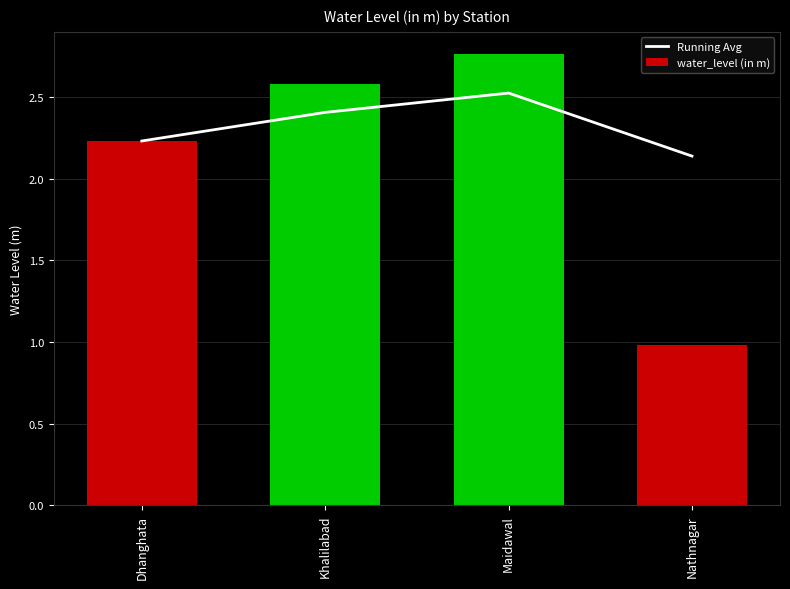

Reading right to left, extract all data points from this chart.

Running Avg: Nathnagar=2.1	Maidawal=2.5	Khalilabad=2.4	Dhanghata=2.2
water_level (in m): Nathnagar=1.0	Maidawal=2.8	Khalilabad=2.6	Dhanghata=2.2